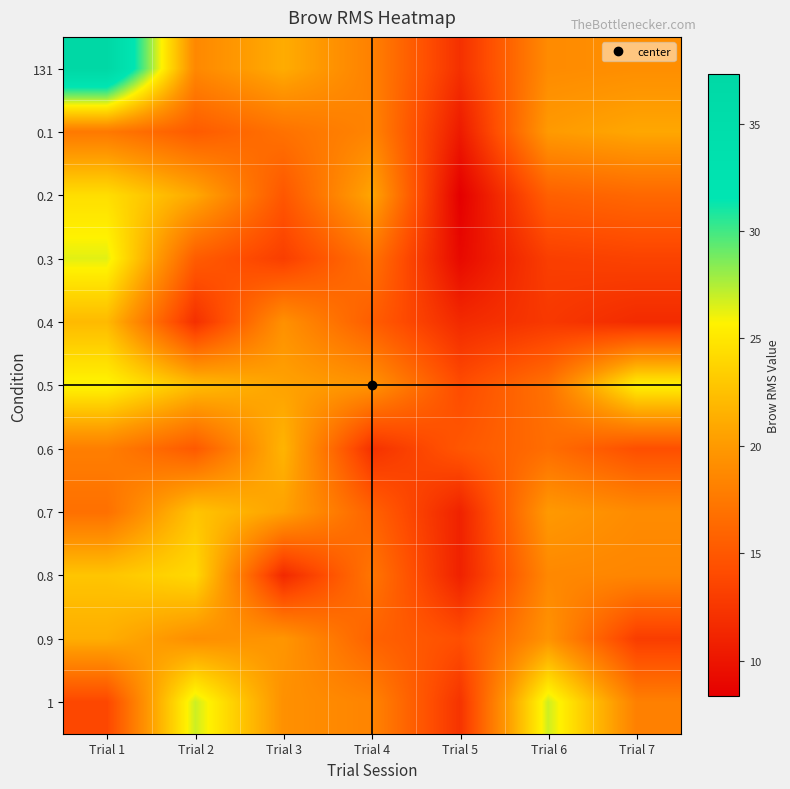

What is the spread (max minus min) of values at Trial 2?

14.9